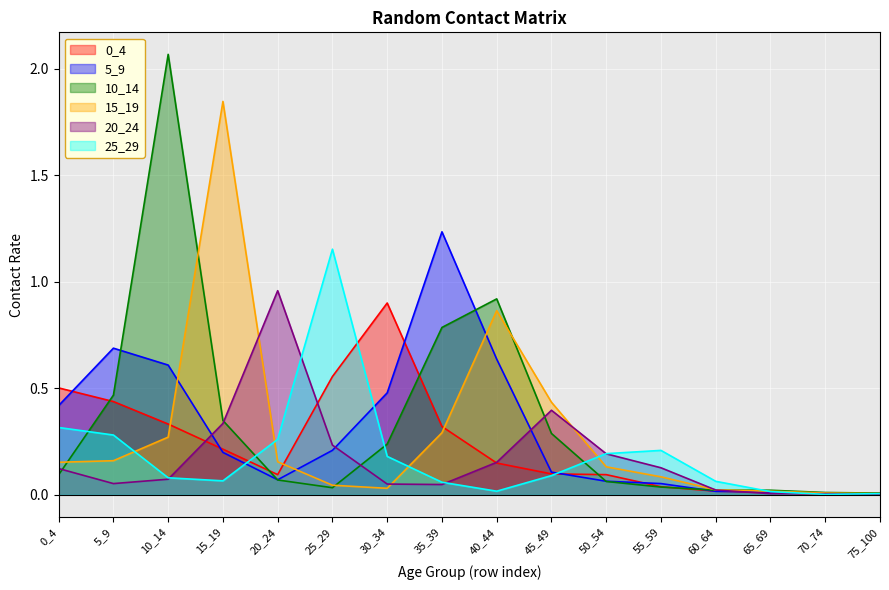

Which has a higher value, 20_24 or 50_54?

50_54